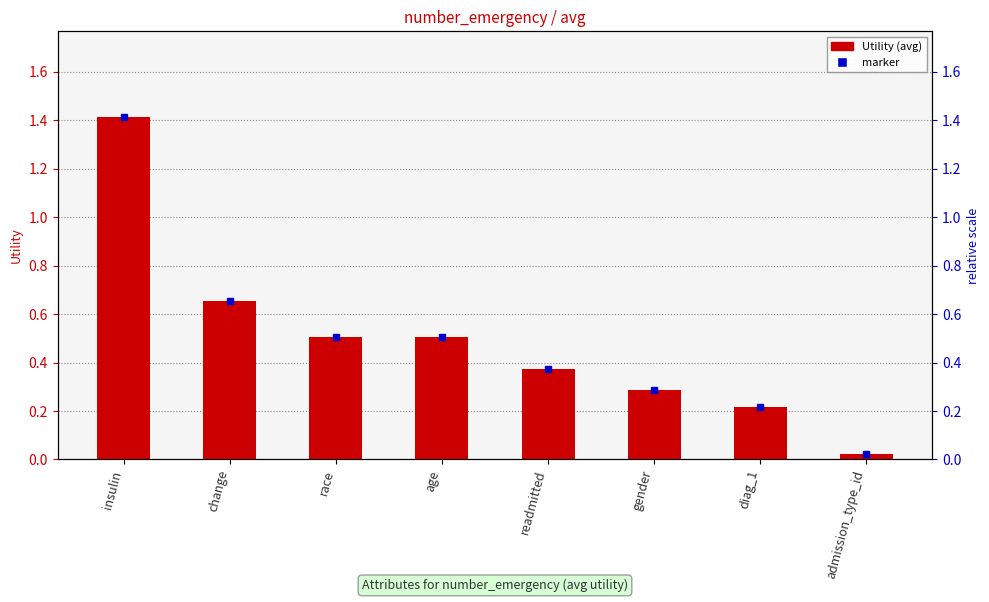

Between diag_1 and insulin, which is larger?

insulin